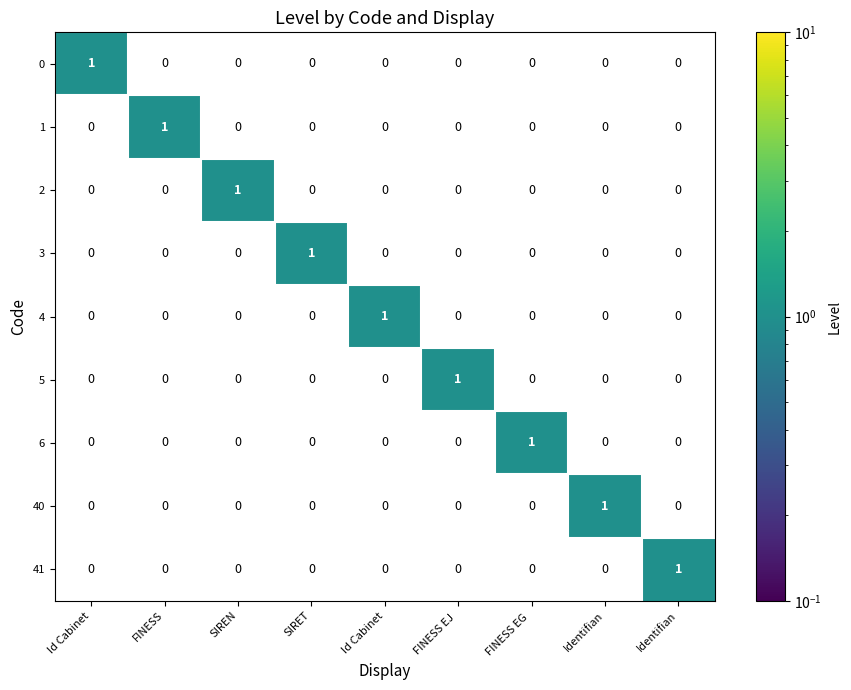

Count the number of data series in this chart.

9